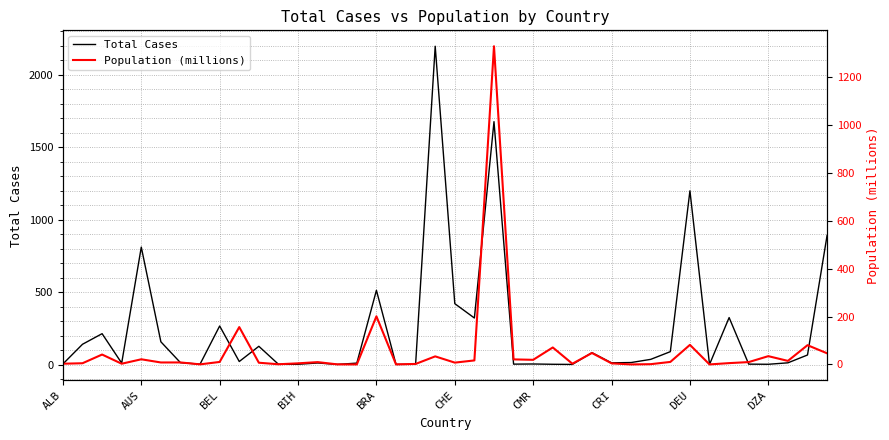

True or false: Total Cases has more than 1 points higher than both neighbors.

True